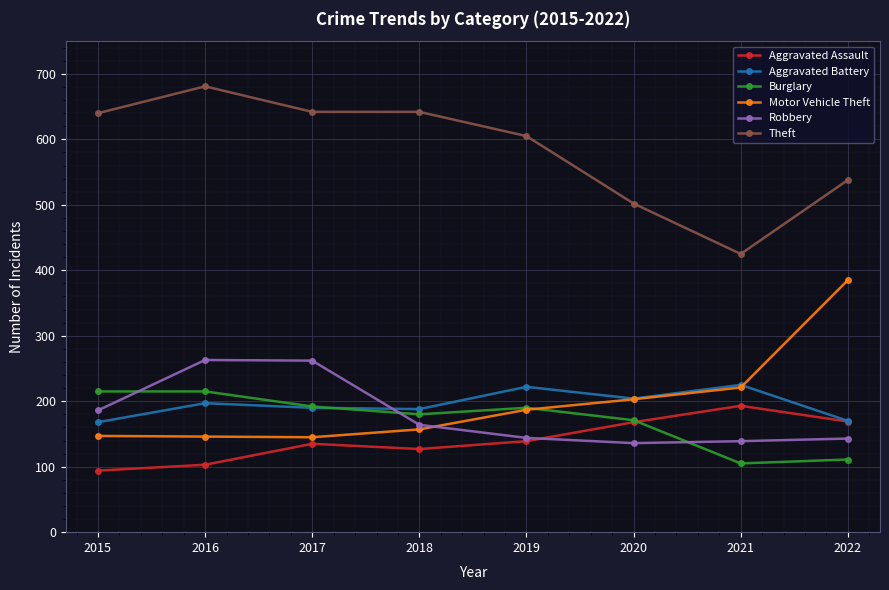

Where is Theft nearest to the value 553?

2022